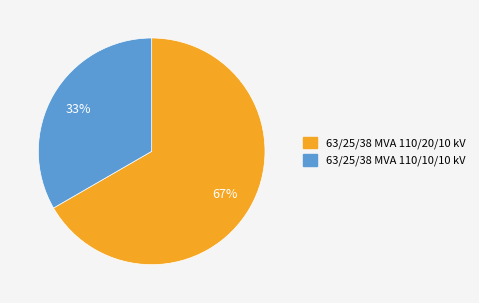

To the nearest percent, what percentage of the pie is 63/25/38 MVA 110/10/10 kV?

33%